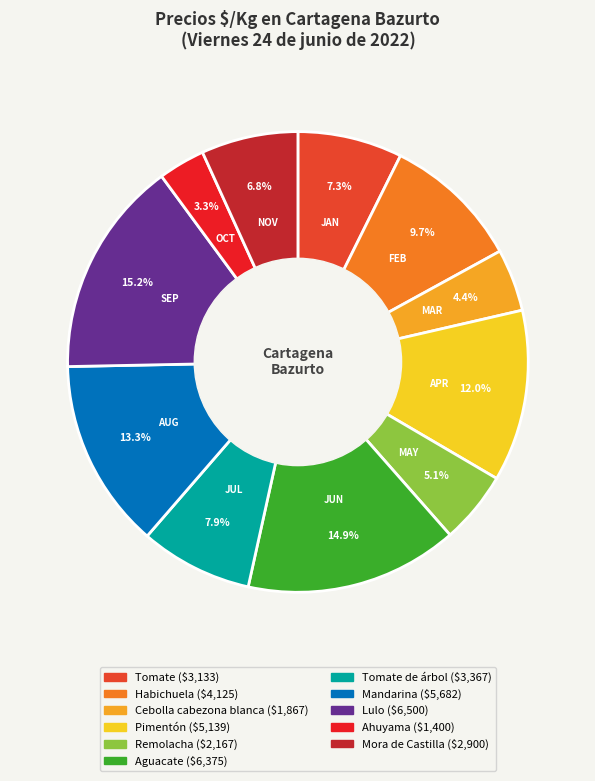

Is there a majority slice in this chart?

No